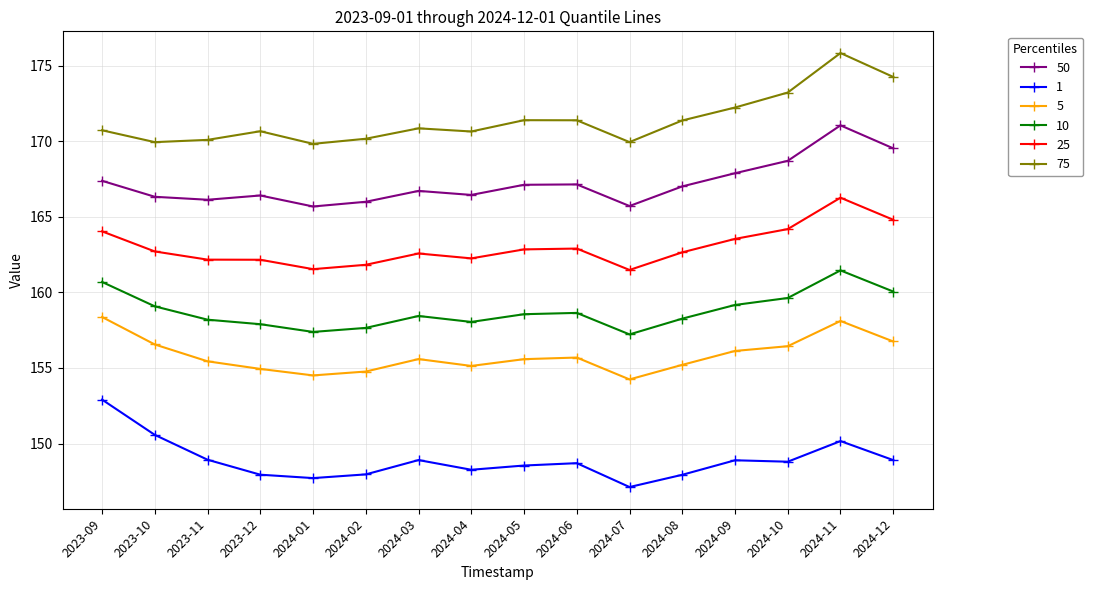

How many lines are shown in the chart?

6